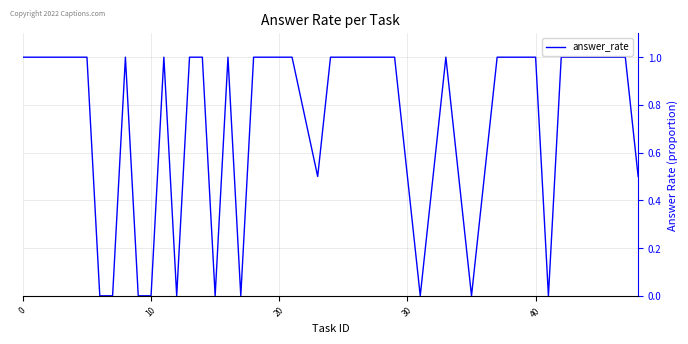

What is the maximum value shown in the chart?

1.0